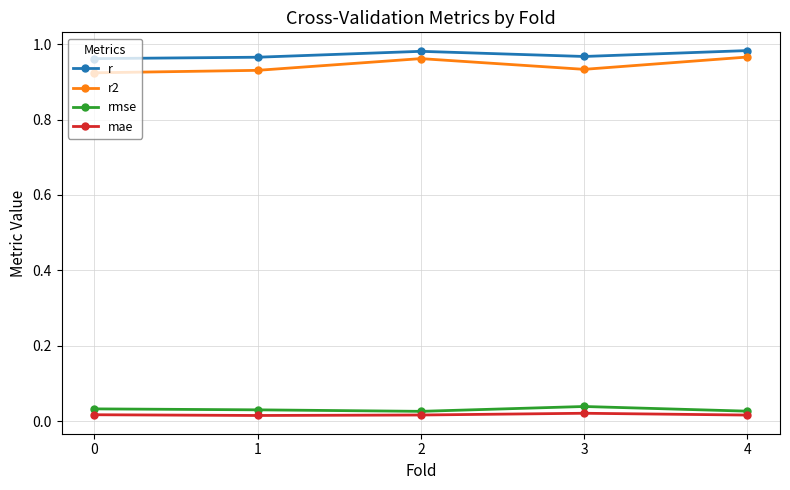

Does the chart display data point markers on the line(s)?

Yes